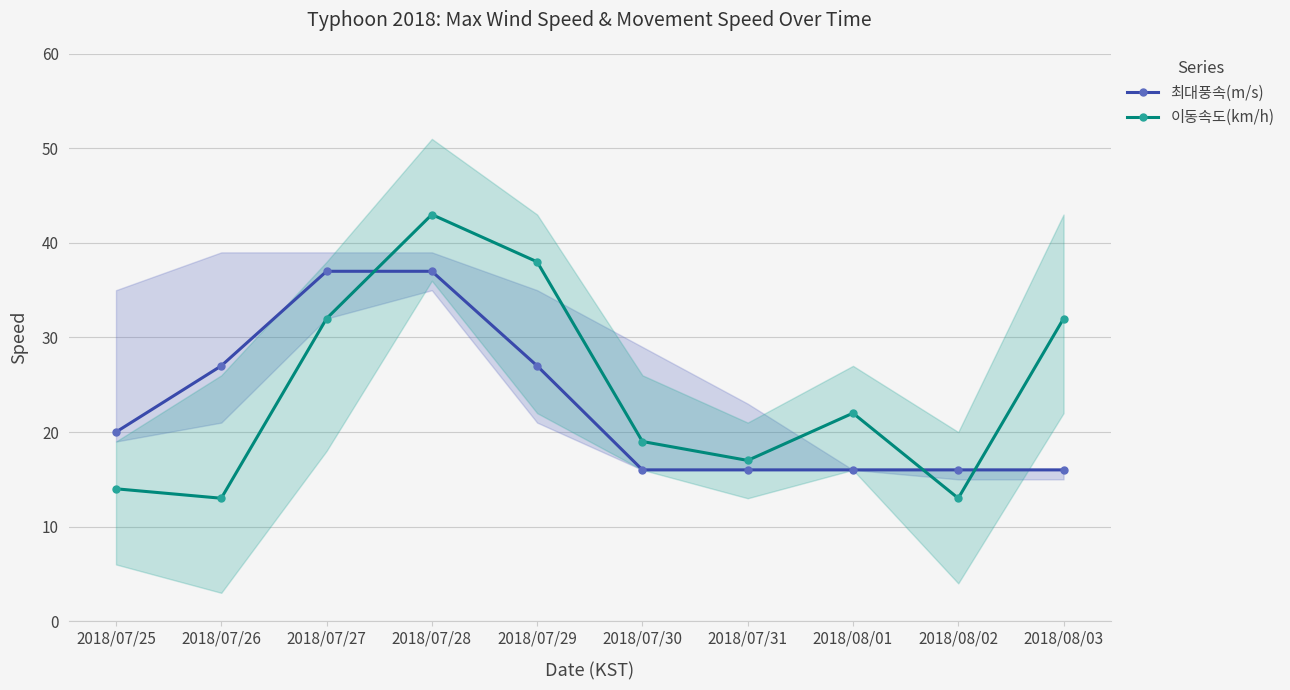

How many values in the 이동속도(km/h) series exceed 22?

4